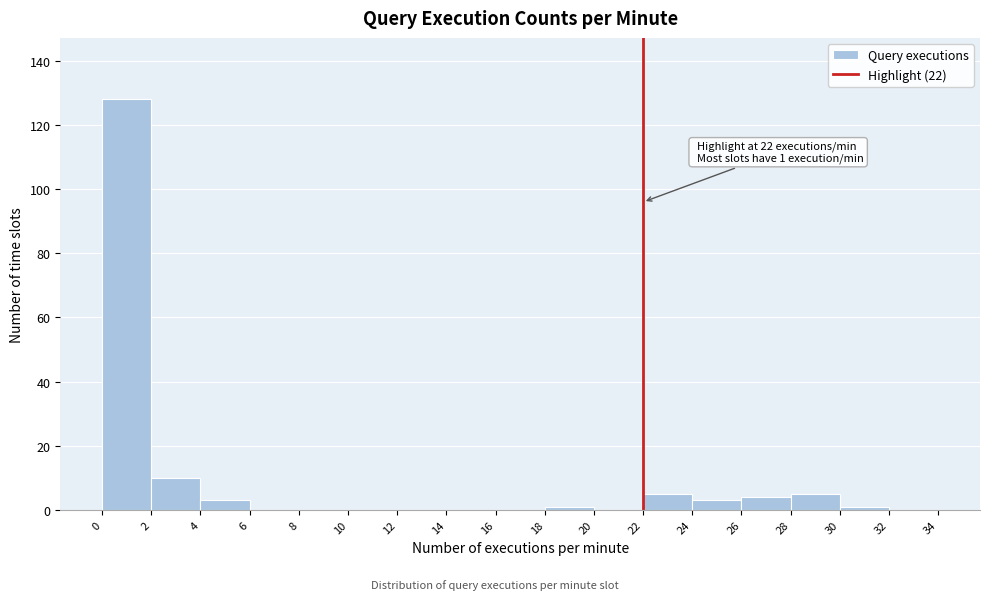

Which range on the x-axis has the tallest bar?

0 to 2